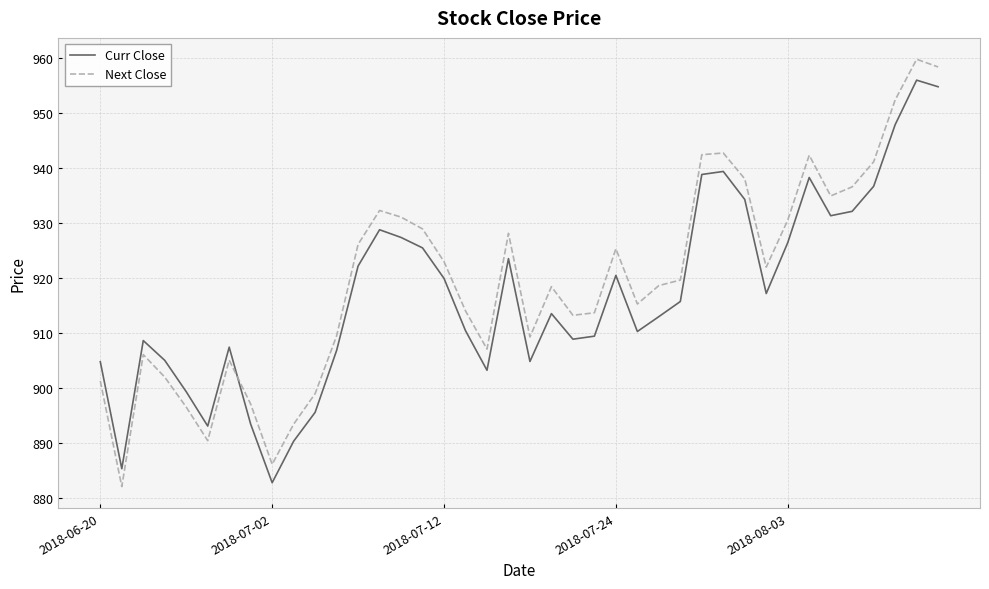

Rank the series by their maximum value, from highest to lowest.

Next Close, Curr Close